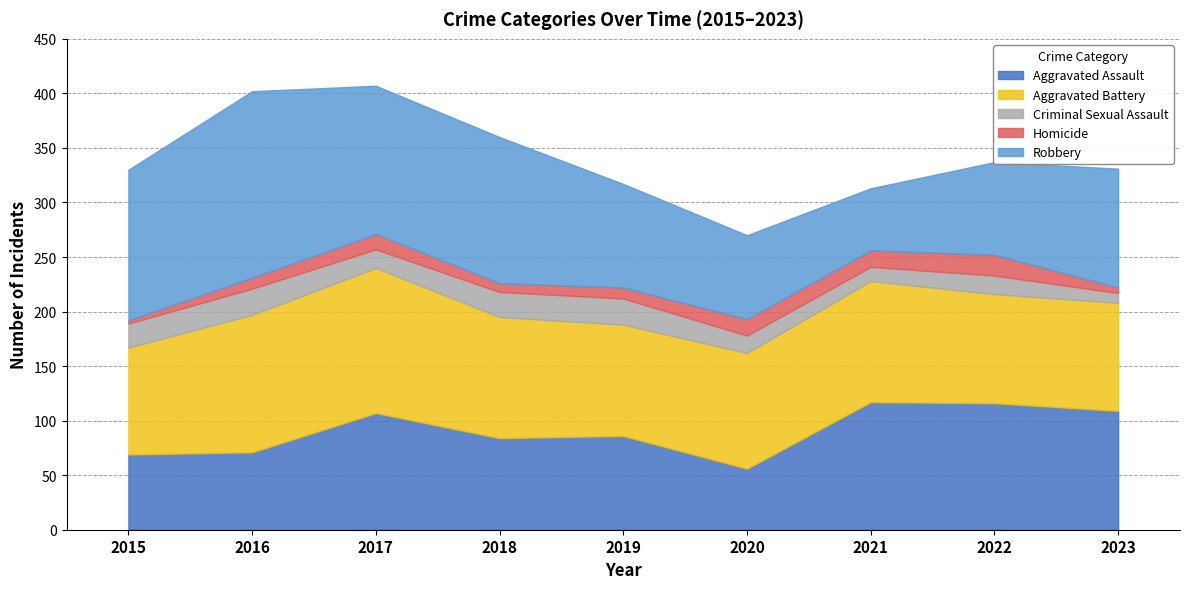

Does the chart have visible grid lines?

Yes